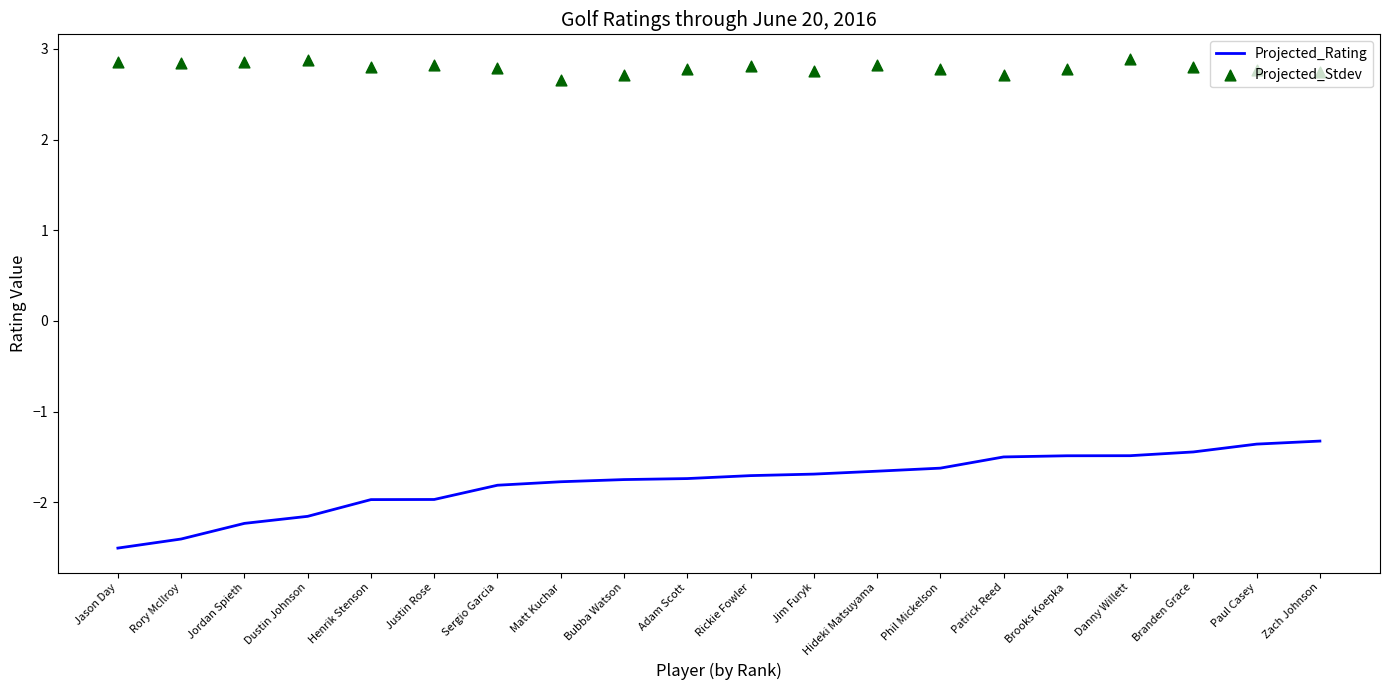

Is the value of Projected_Rating at Brooks Koepka greater than the value of Projected_Stdev at Dustin Johnson?

No